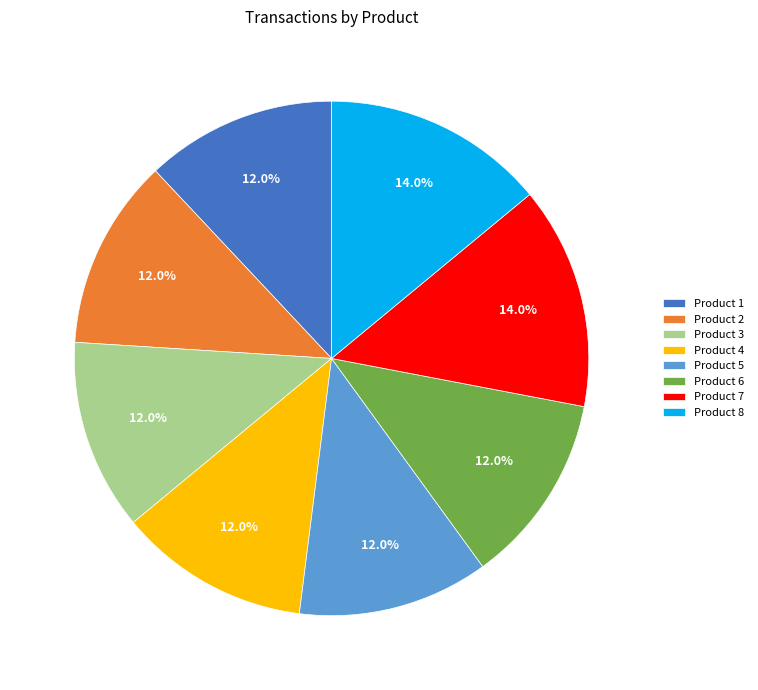

Between Product 2 and Product 7, which is larger?

Product 7